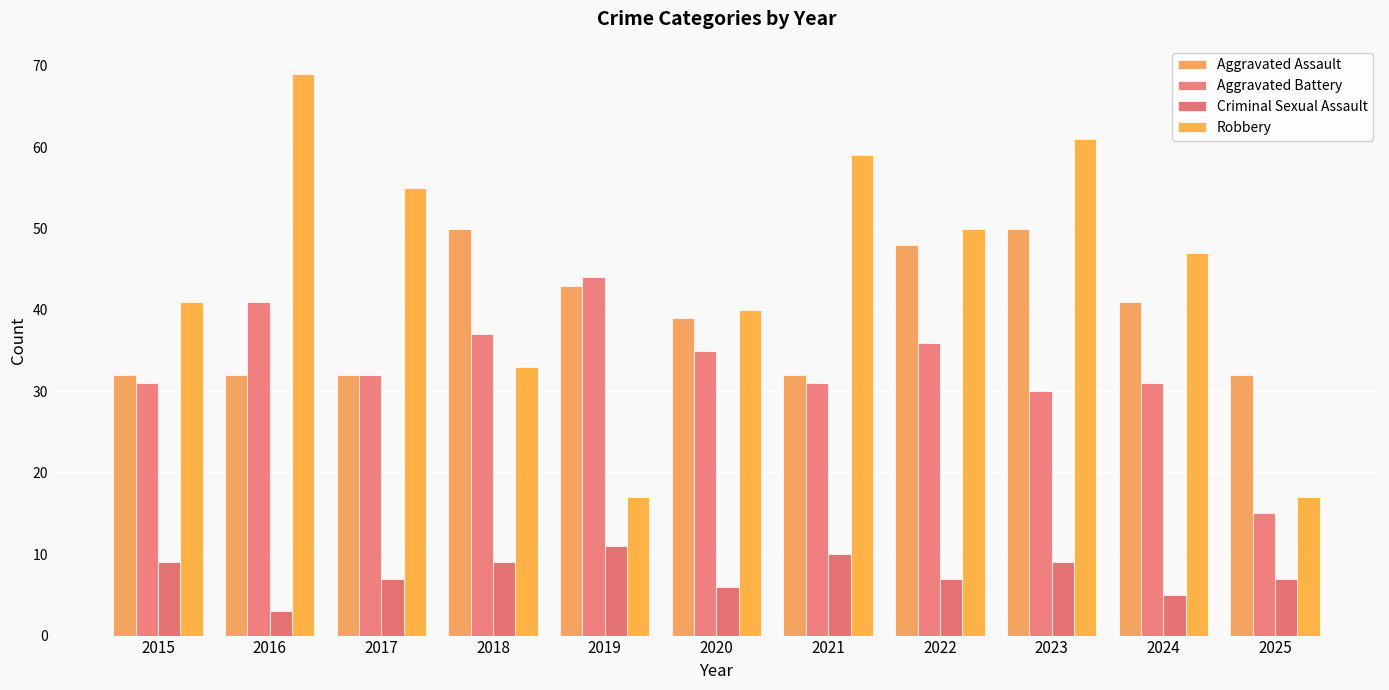

The Criminal Sexual Assault series shows 2 at 2020. True or false?

False